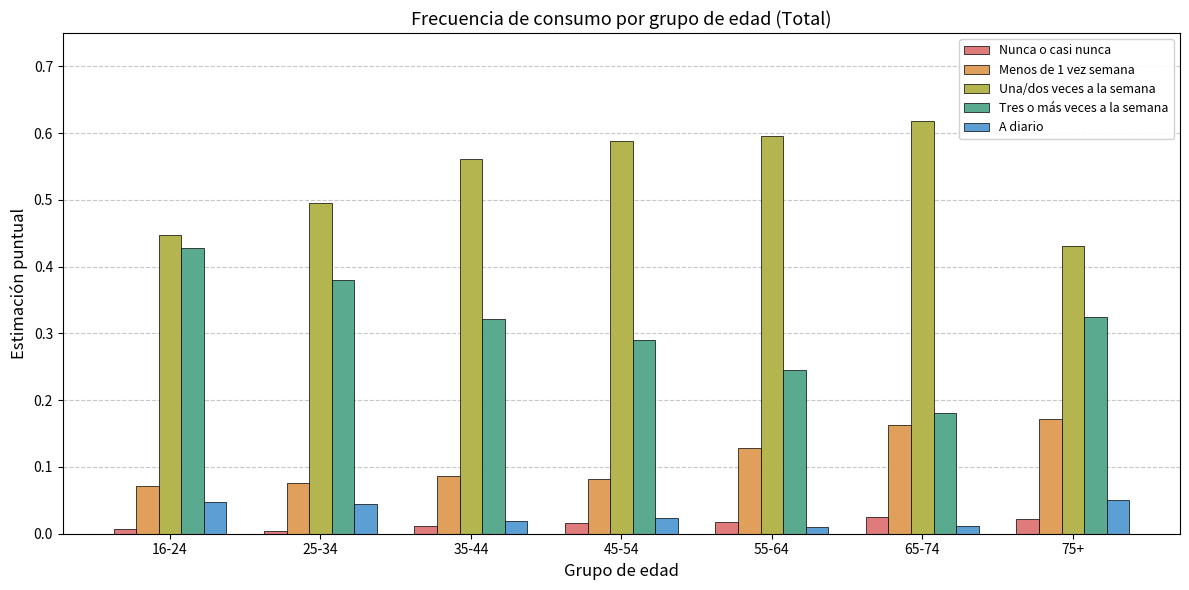

What is the sum of all Una/dos veces a la semana values?

3.7